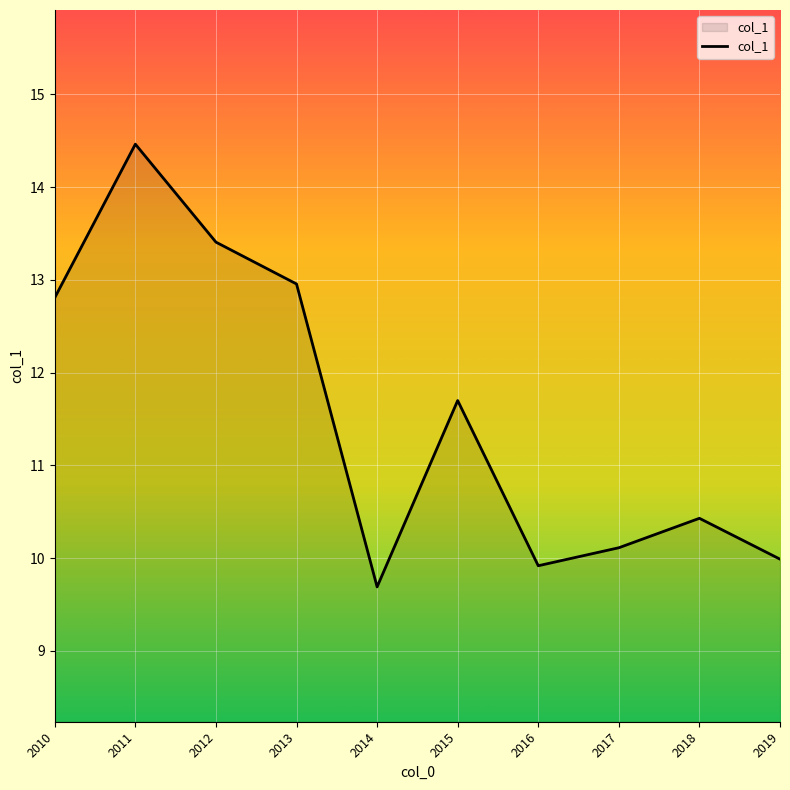

At which label does the data first exceed 11?

2010